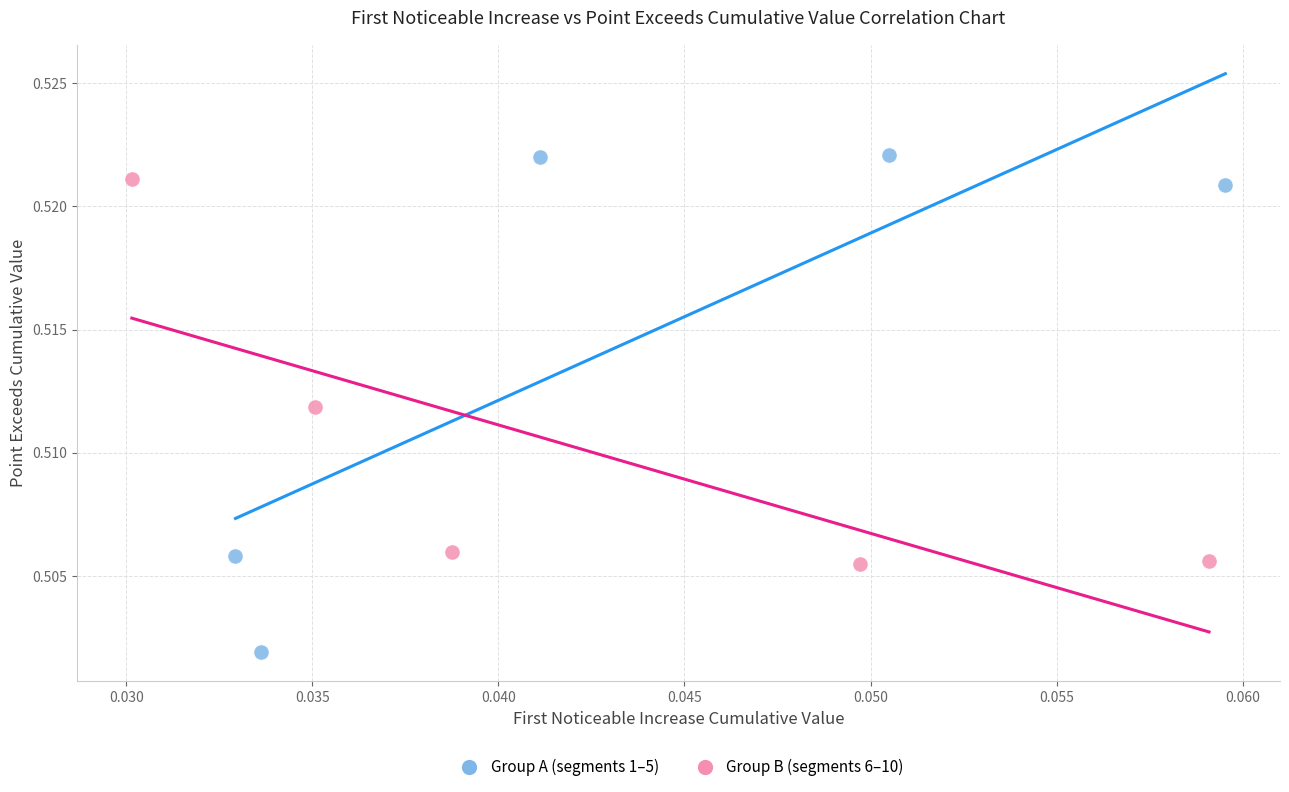

What are all the series names shown in the legend?

Group A (segments 1–5), Group B (segments 6–10)